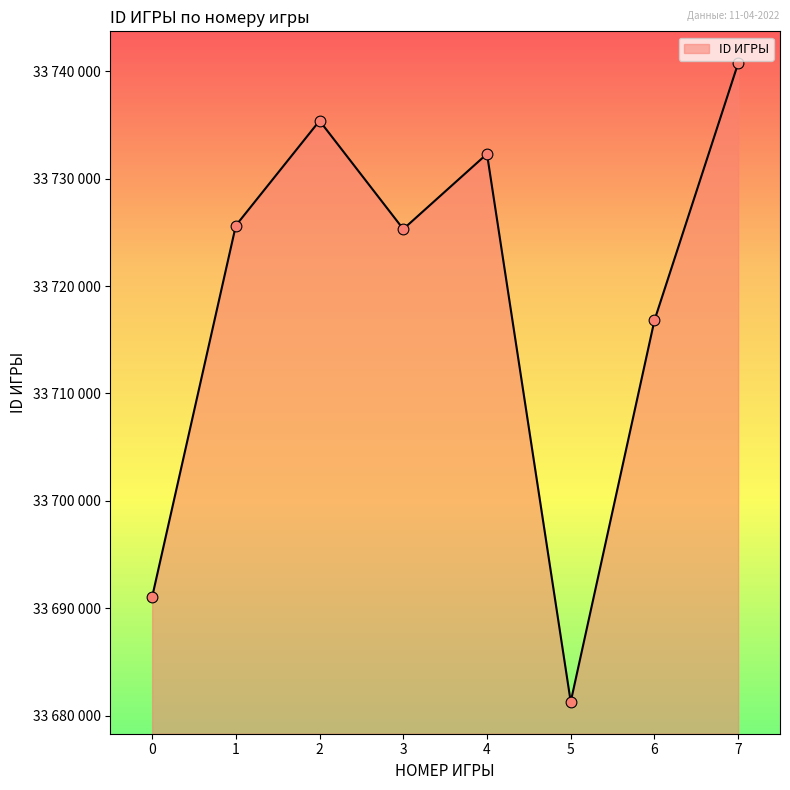

Which has a higher value, 2 or 3?

2